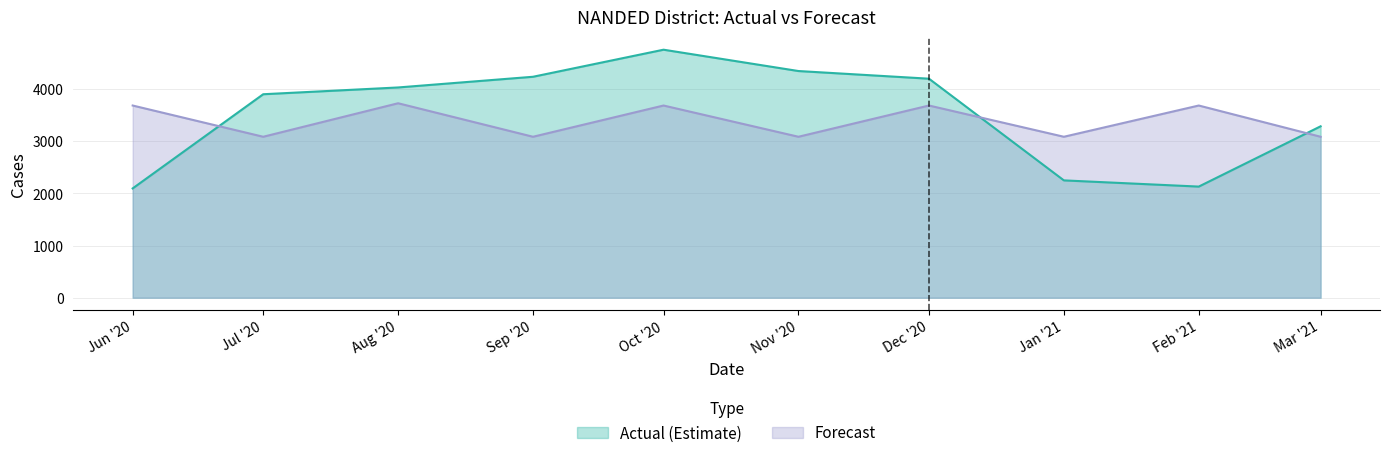

Reading left to right, extract all data points from this chart.

actual: 2096.0	3902.0	4032.0	4237.0	4756.0	4347.0	4200.0	2250.0	2131.0	3287.0
forecast: 3685.7	3086.5	3729.1	3086.5	3685.7	3086.5	3685.7	3086.5	3685.7	3086.5